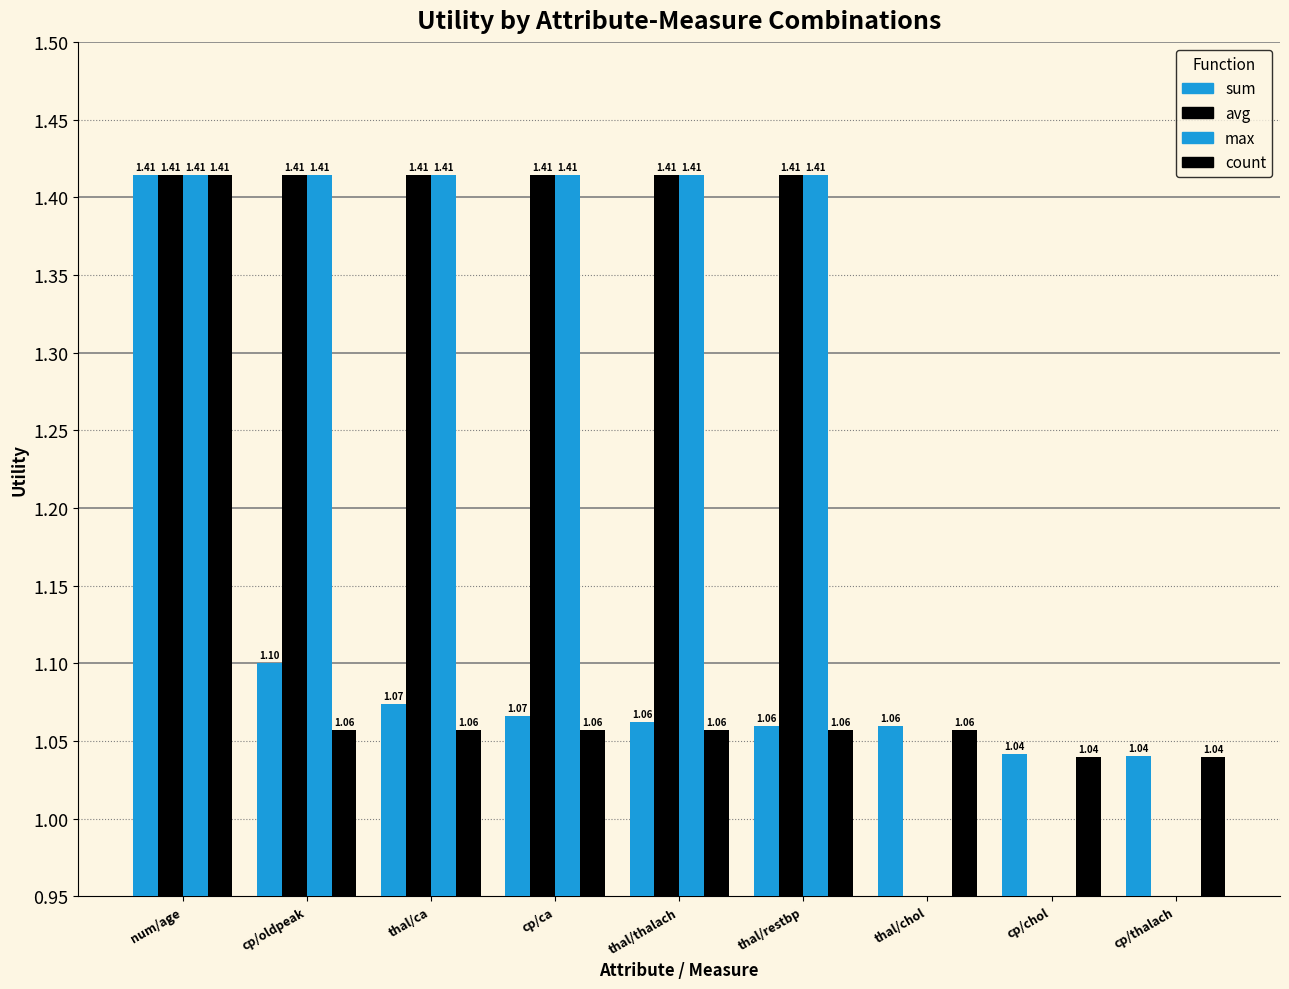

How many categories are shown in the chart?

9